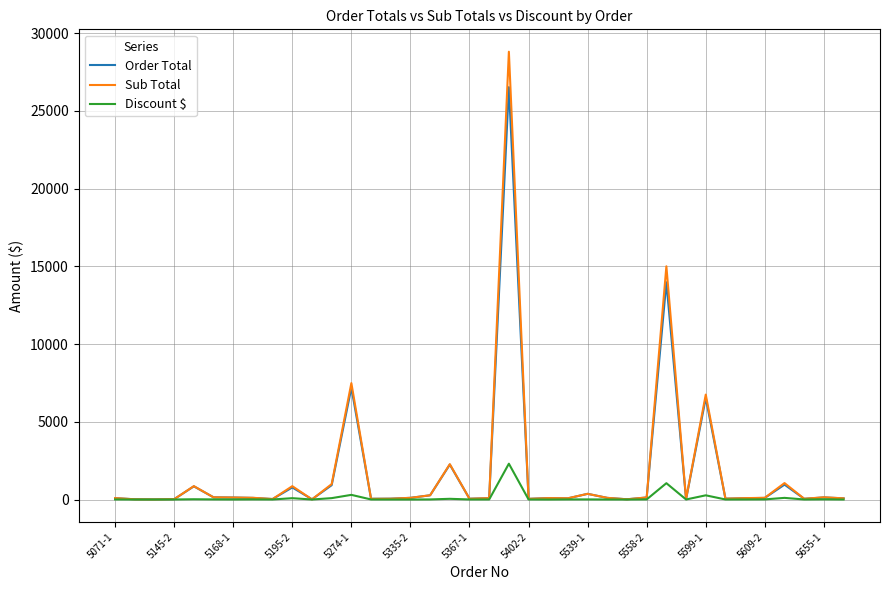

What is the difference between the second highest and minimum values in the Discount $ series?

1050.0